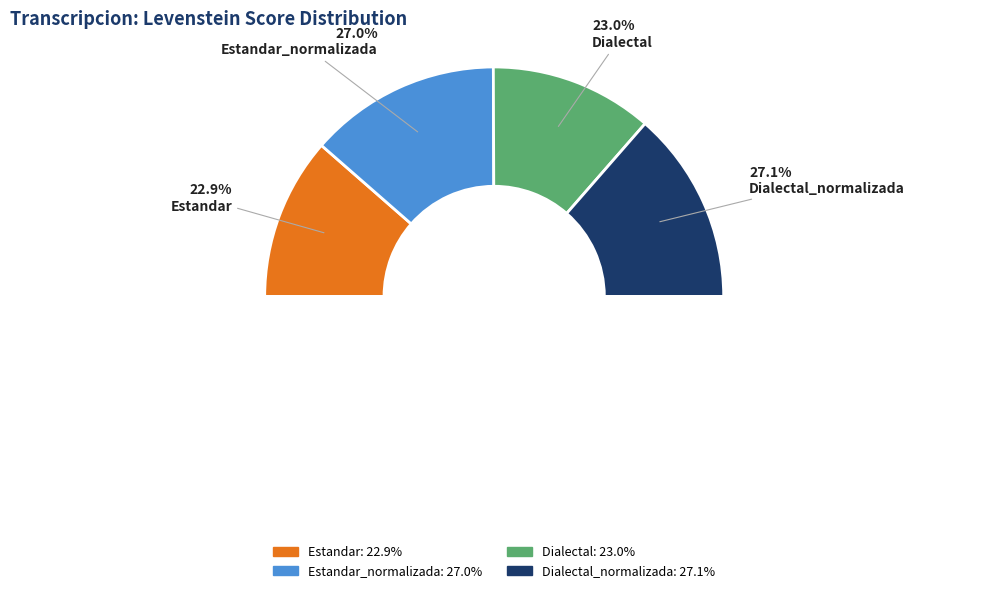

What is the total percentage of Dialectal and Estandar_normalizada?

50.0%